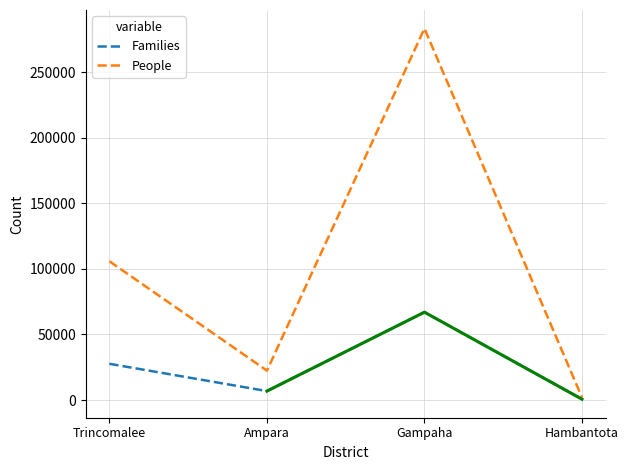

True or false: People has more than 1 interior local peaks.

False